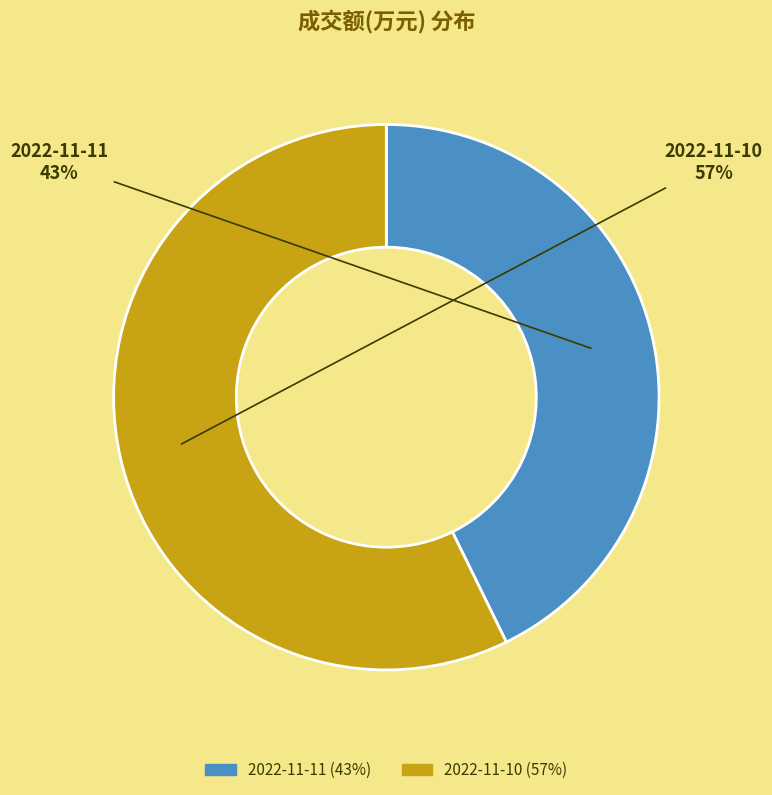

Rank the categories by value from highest to lowest.

2022-11-10, 2022-11-11